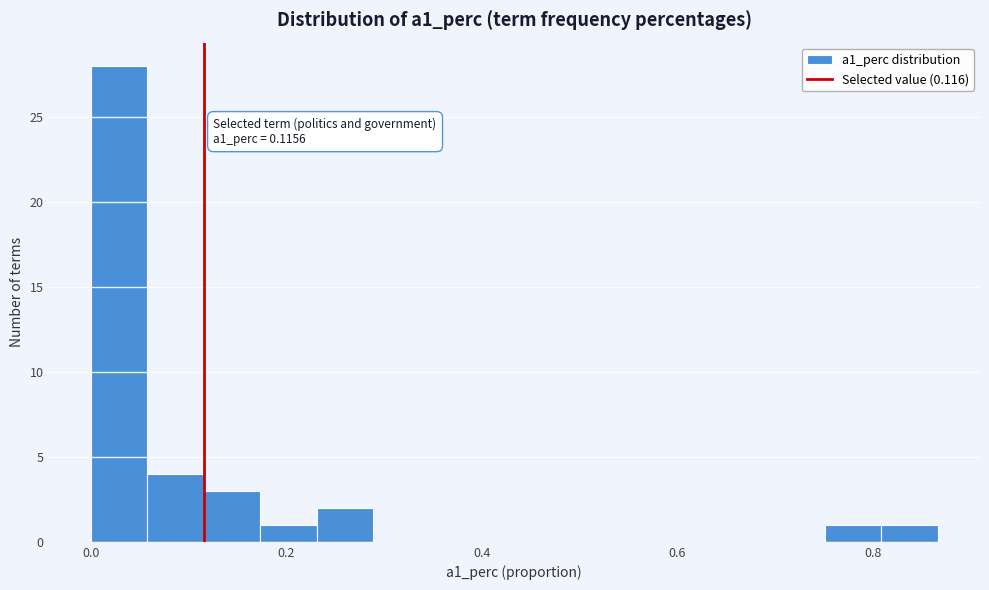

Around what value on the x-axis is the tallest bar? Give the approximate position of its centre, as read against the axis.

0.02